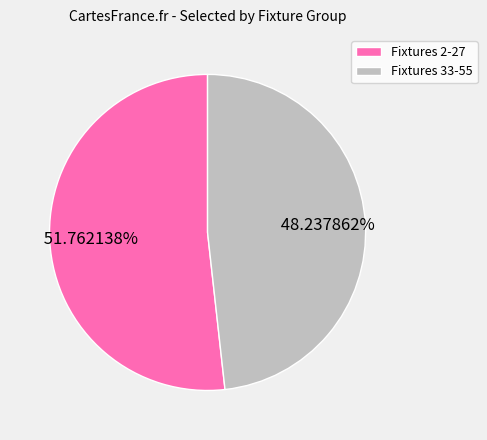

Which slice is the smallest?

Fixtures 33-55